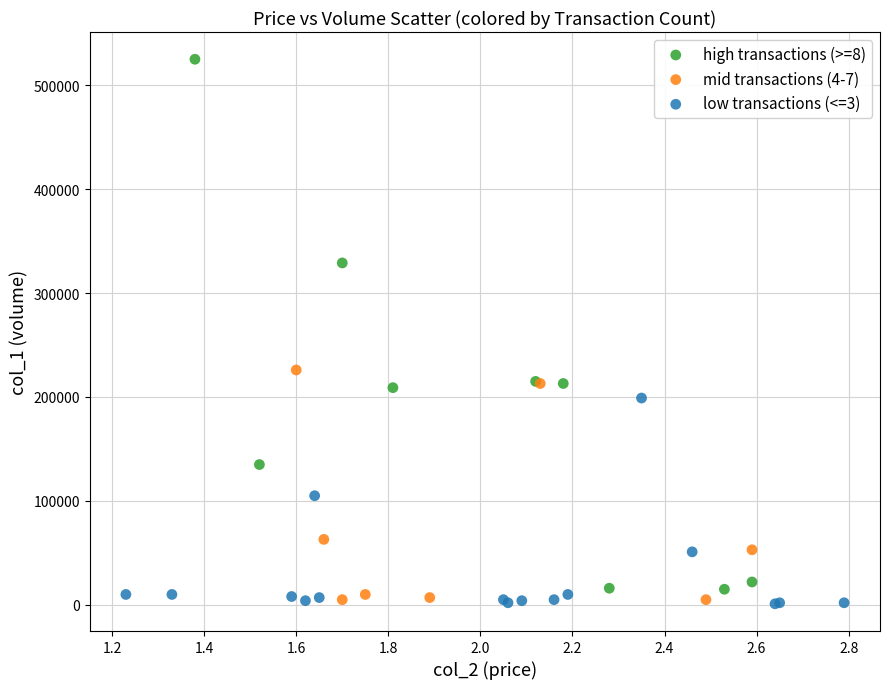

Which series contains the highest Y value?

high transactions (>=8)